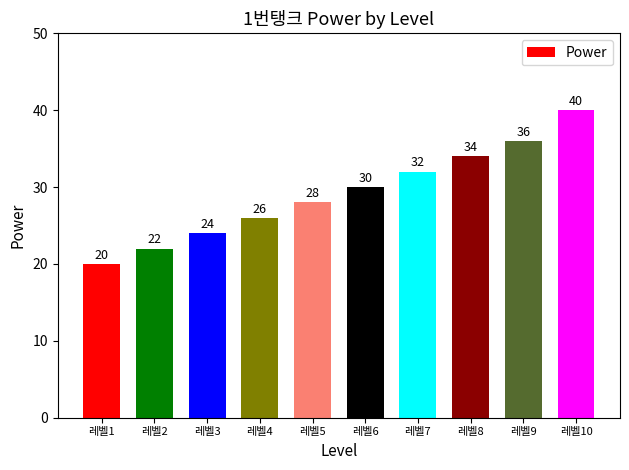

What is the difference between the values at 레벨7 and 레벨5?

4